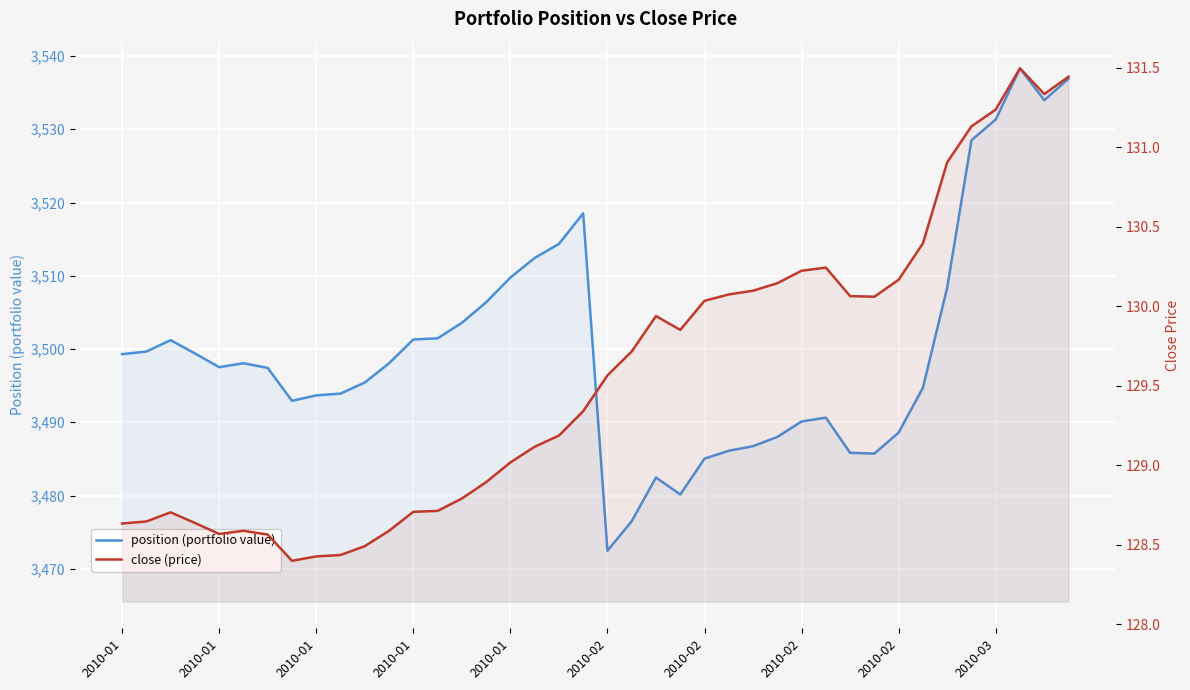

Which series has the largest range (max minus min)?

position (portfolio value)